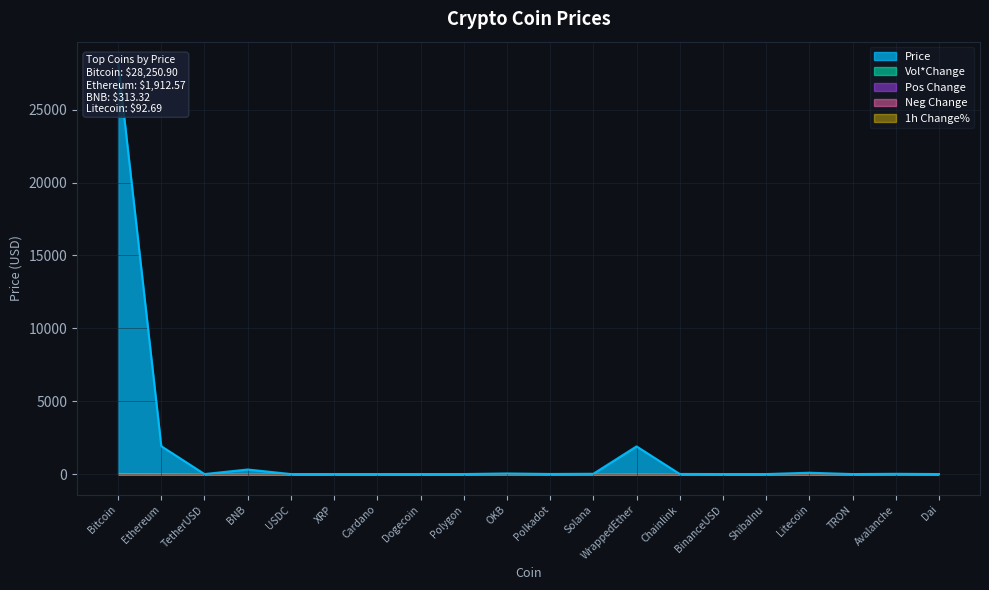

How many interior local peaks (higher than both neighbors) does the data have?

5